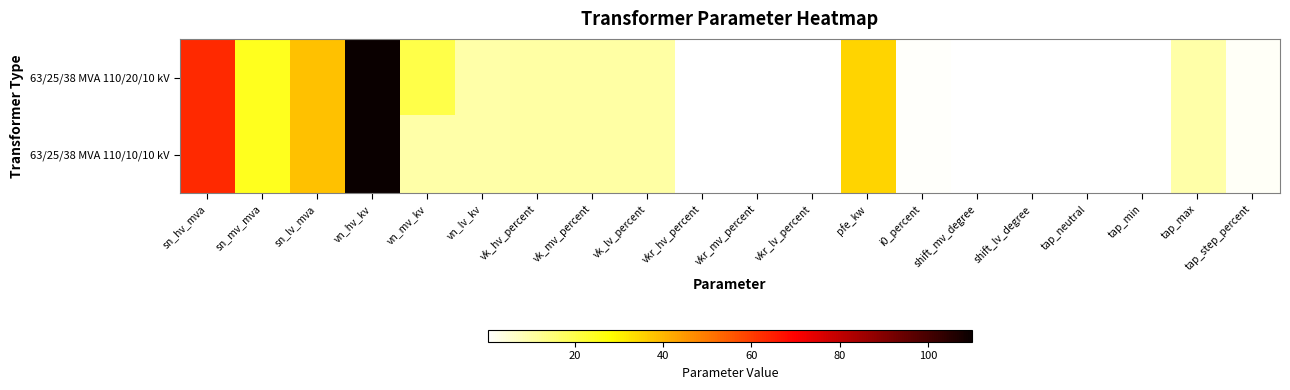

Reading left to right, what are all the values shown in this chart?

63/25/38 MVA 110/20/10 kV: sn_hv_mva=63.0	sn_mv_mva=25.0	sn_lv_mva=38.0	vn_hv_kv=110.0	vn_mv_kv=20.0	vn_lv_kv=10.0	vk_hv_percent=10.4	vk_mv_percent=10.4	vk_lv_percent=10.4	vkr_hv_percent=0.3	vkr_mv_percent=0.3	vkr_lv_percent=0.3	pfe_kw=35.0	i0_percent=0.9	shift_mv_degree=0.0	shift_lv_degree=0.0	tap_neutral=0.0	tap_min=-10.0	tap_max=10.0	tap_step_percent=1.2
63/25/38 MVA 110/10/10 kV: sn_hv_mva=63.0	sn_mv_mva=25.0	sn_lv_mva=38.0	vn_hv_kv=110.0	vn_mv_kv=10.0	vn_lv_kv=10.0	vk_hv_percent=10.4	vk_mv_percent=10.4	vk_lv_percent=10.4	vkr_hv_percent=0.3	vkr_mv_percent=0.3	vkr_lv_percent=0.3	pfe_kw=35.0	i0_percent=0.9	shift_mv_degree=0.0	shift_lv_degree=0.0	tap_neutral=0.0	tap_min=-10.0	tap_max=10.0	tap_step_percent=1.2